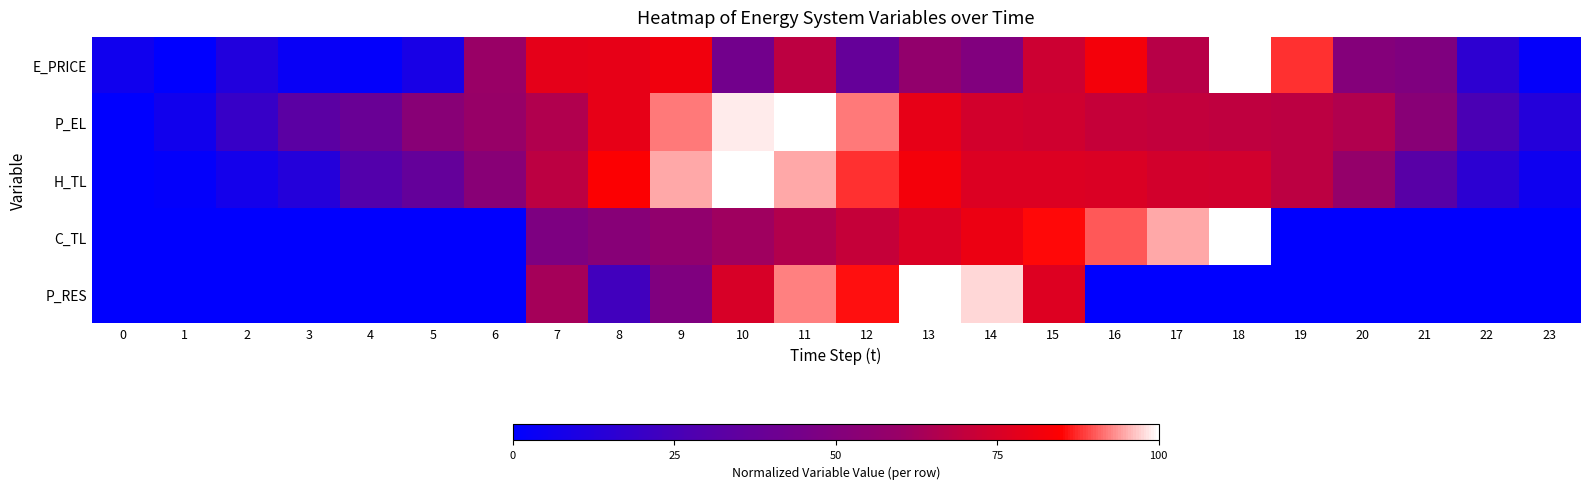

Which series has the largest range (max minus min)?

E_PRICE